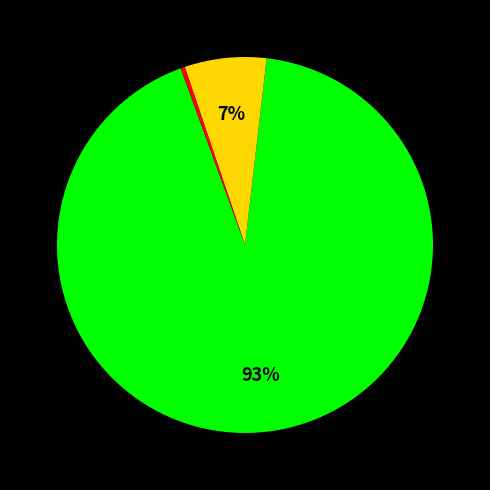

Does any single category account for the majority?

Yes